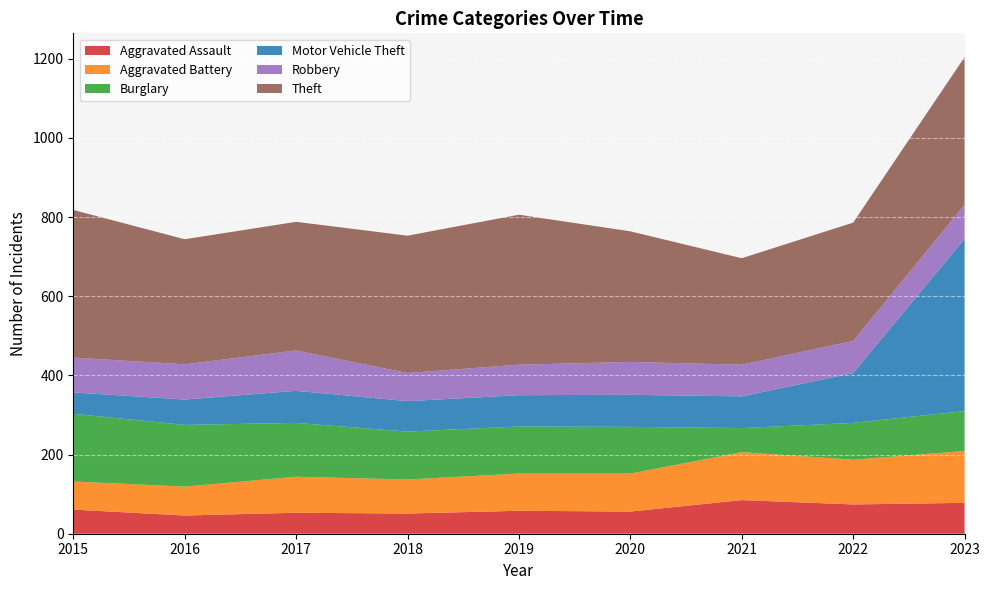

Reading right to left, list all the values displayed in this chart.

Aggravated Assault: 2023=78	2022=74	2021=85	2020=56	2019=58	2018=51	2017=53	2016=46	2015=61
Aggravated Battery: 2023=131	2022=113	2021=121	2020=96	2019=94	2018=86	2017=91	2016=73	2015=71
Burglary: 2023=101	2022=93	2021=61	2020=118	2019=119	2018=121	2017=136	2016=156	2015=171
Motor Vehicle Theft: 2023=435	2022=126	2021=80	2020=81	2019=79	2018=77	2017=81	2016=64	2015=54
Robbery: 2023=86	2022=81	2021=80	2020=83	2019=77	2018=71	2017=102	2016=89	2015=88
Theft: 2023=373	2022=299	2021=269	2020=330	2019=379	2018=347	2017=325	2016=316	2015=373